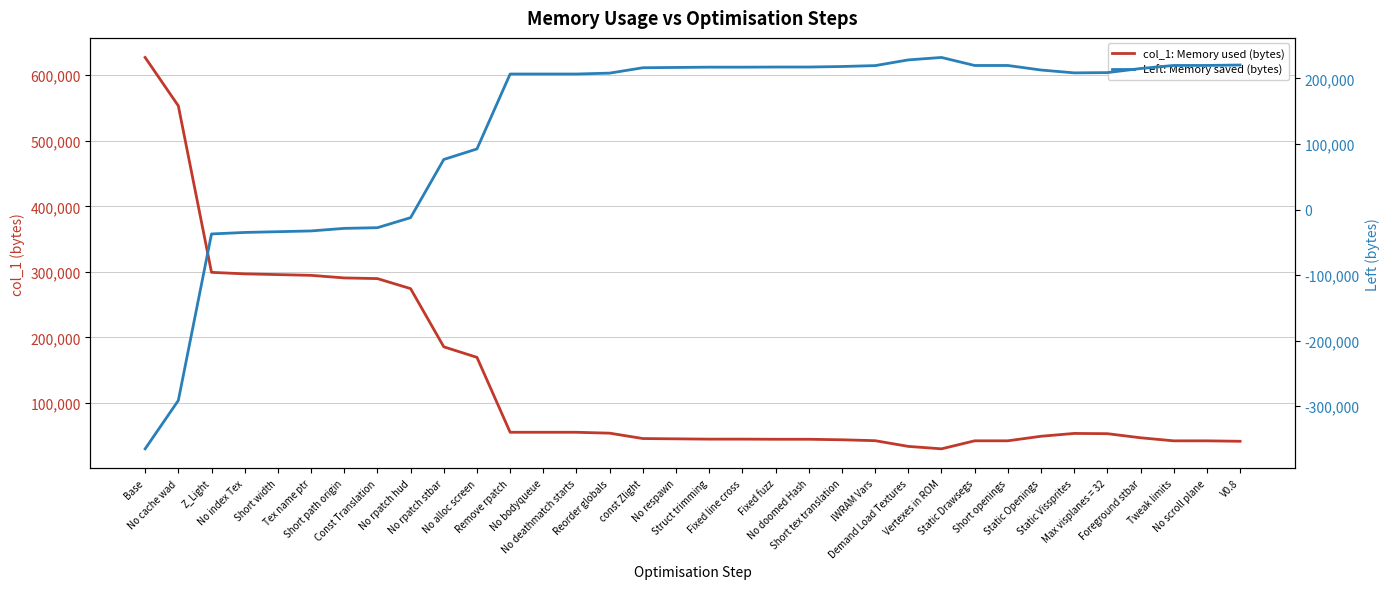

List the series in order of their overall mean, lowest first.

Left: Memory saved (bytes), col_1: Memory used (bytes)